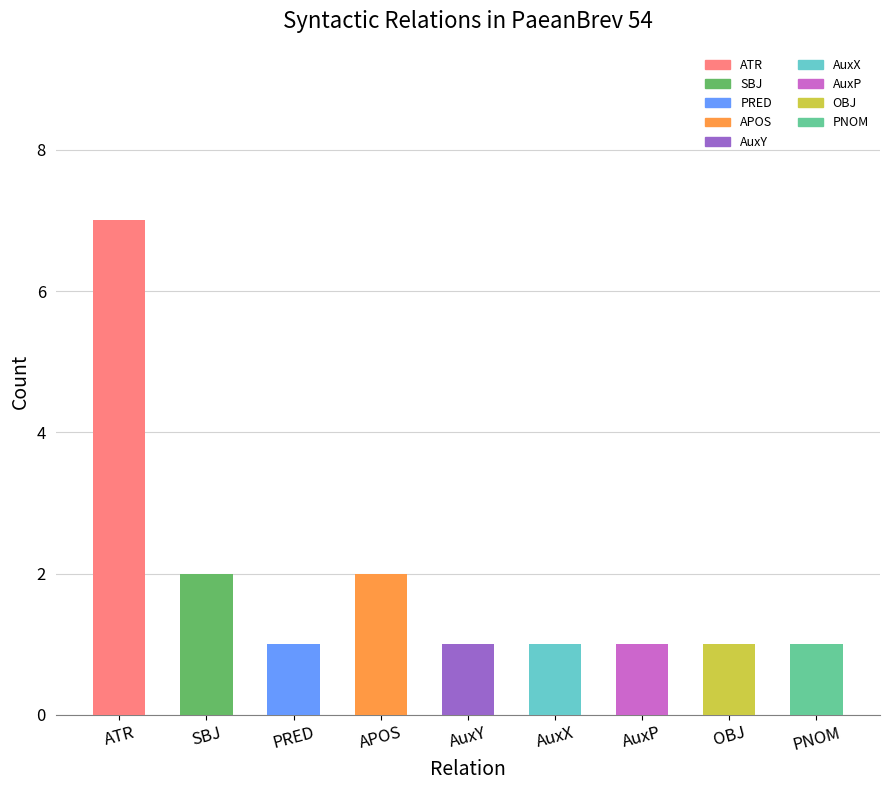

Are the bars grouped side by side (vs. stacked)?

No